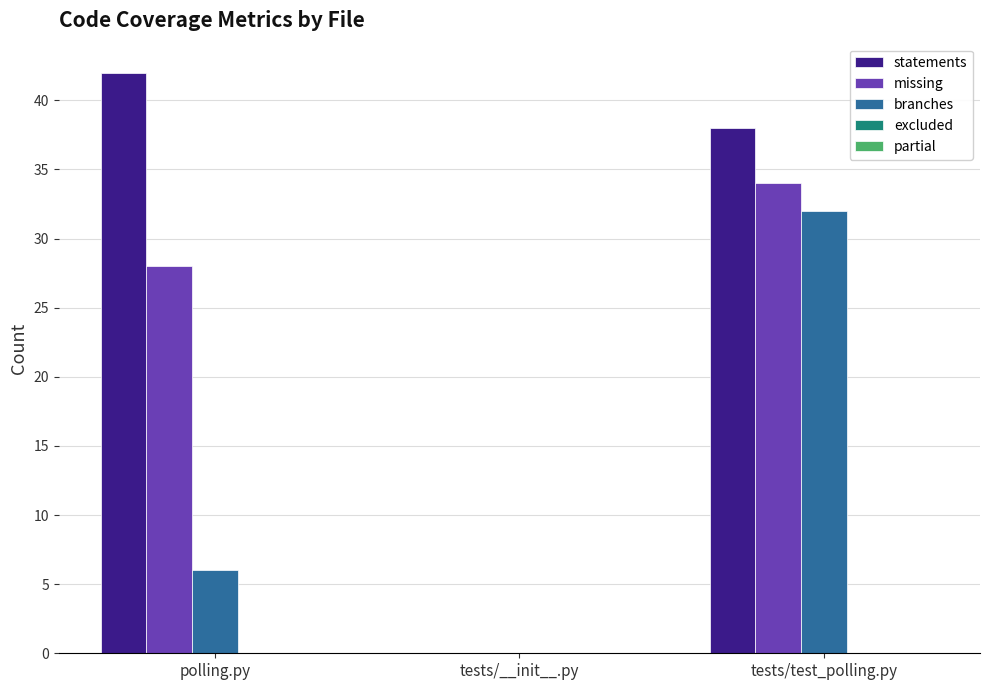

Which series has the largest total across all categories?

statements